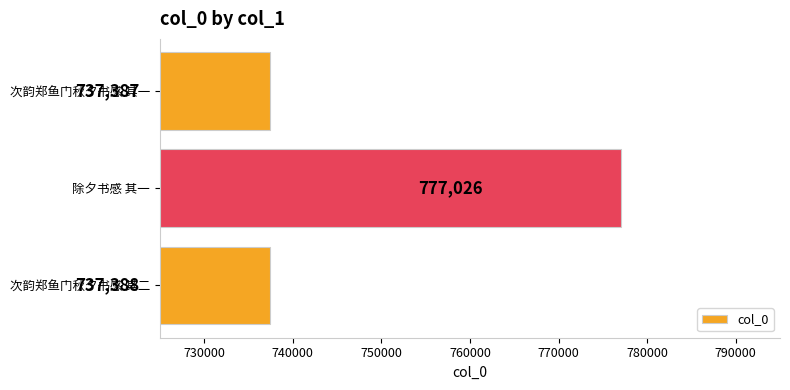

Does the chart contain any negative values?

No